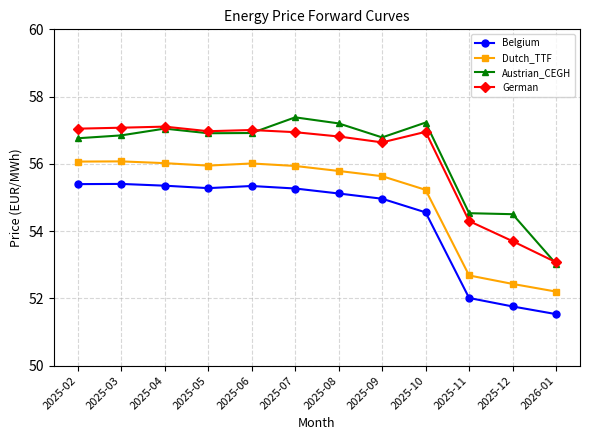

True or false: Belgium and Austrian_CEGH cross at least once.

False